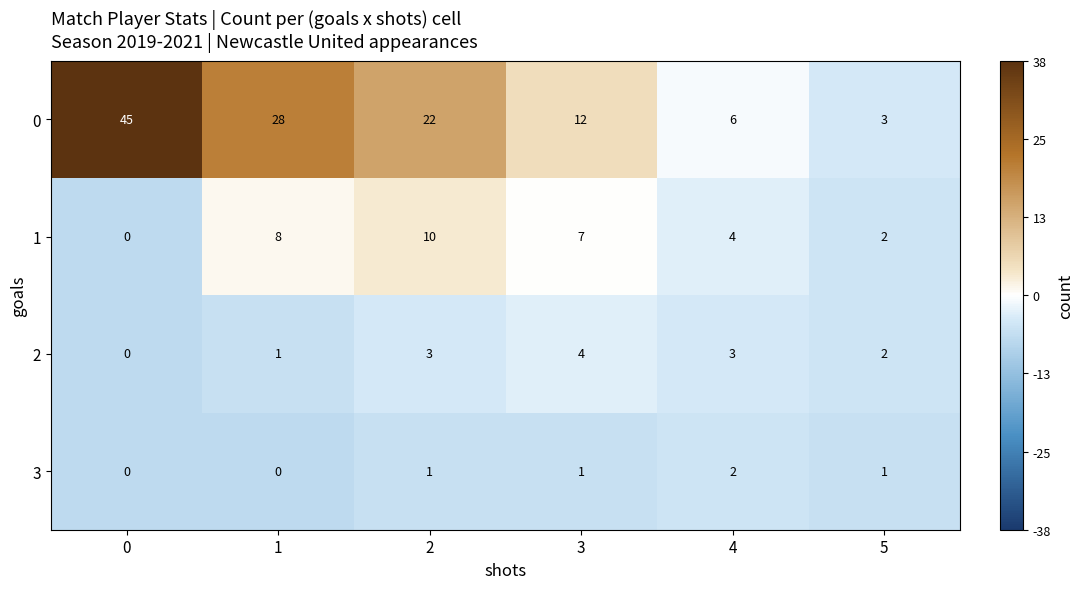

What is the sum of all 3 values?

5